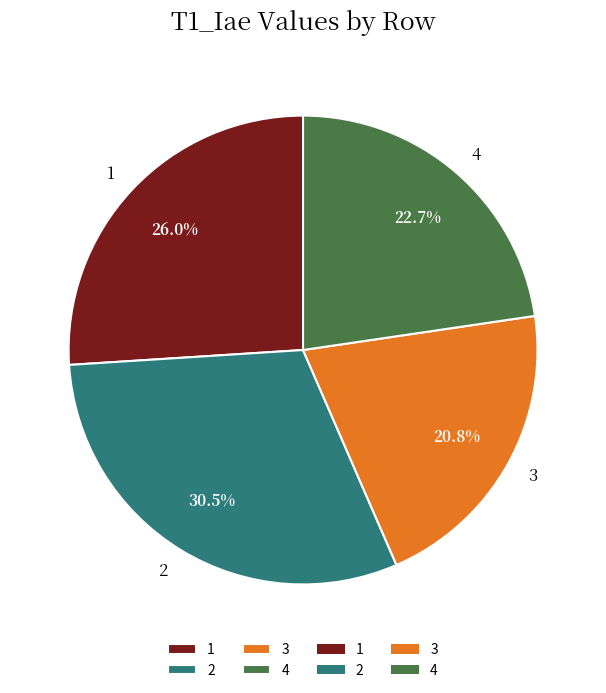

What is the smallest slice in the pie chart?

3